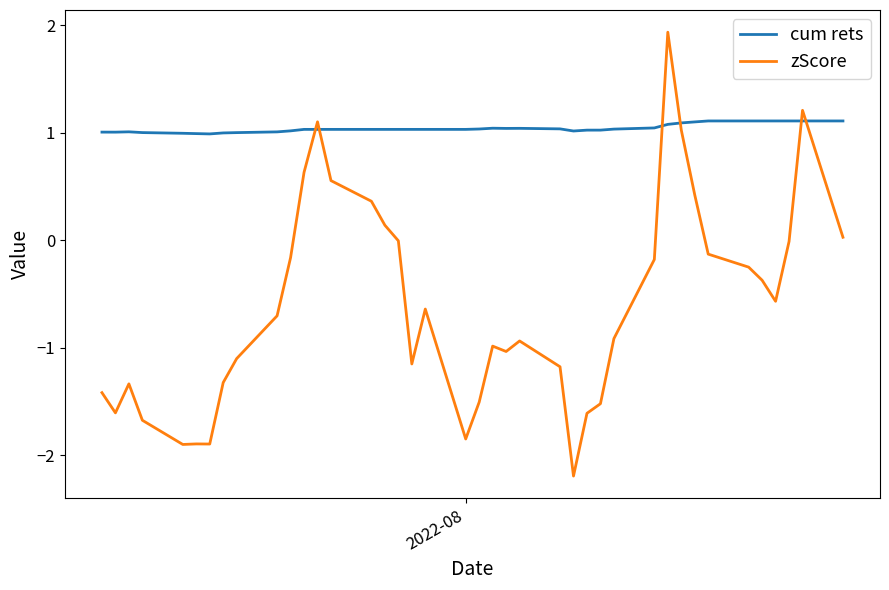

True or false: zScore and cum rets intersect in this chart.

True